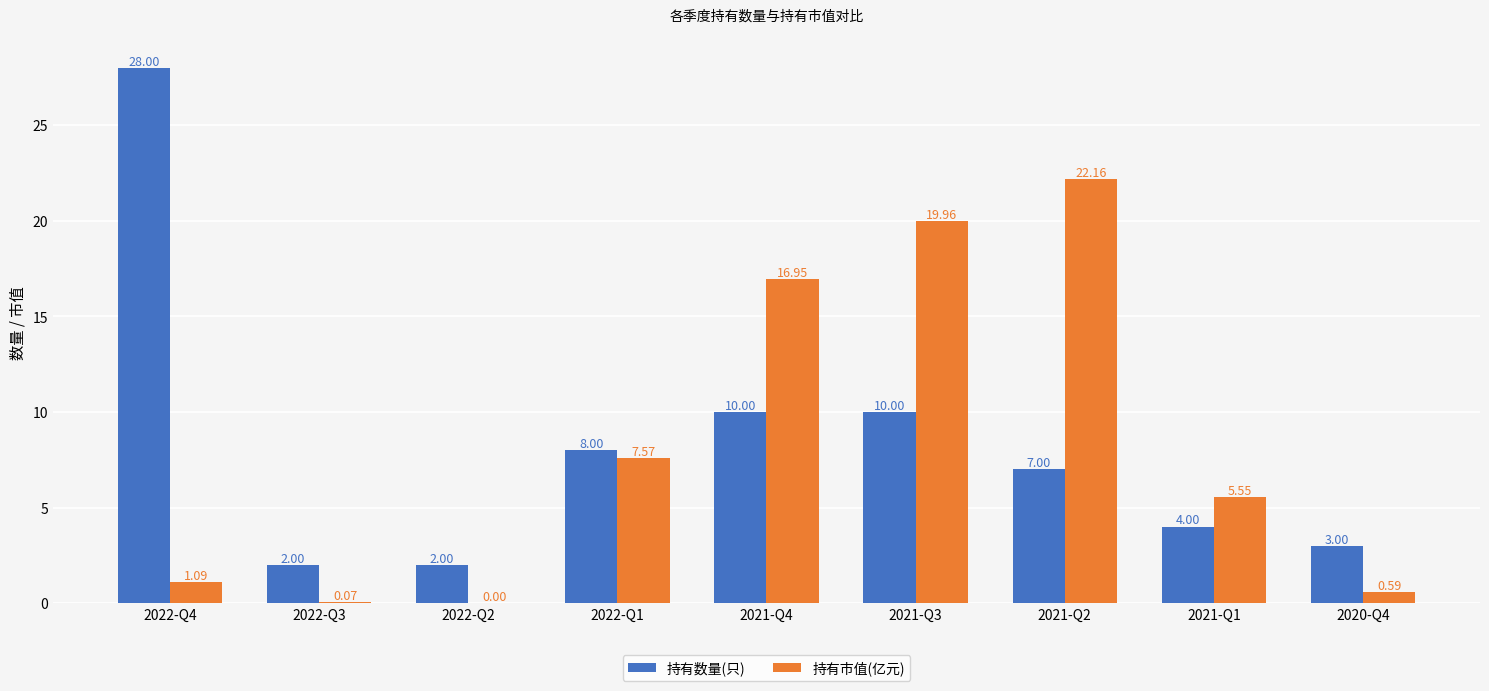

The 持有数量(只) series shows 28.0 at 2022-Q4. True or false?

True